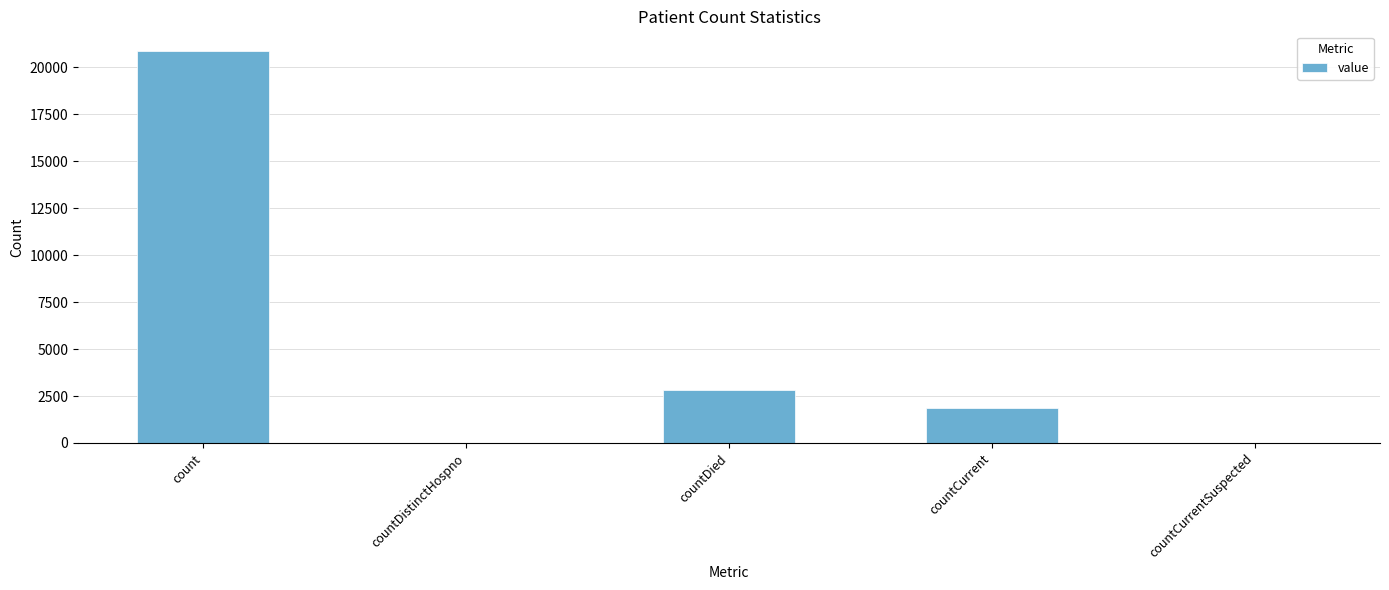

Read the value at count.

20872